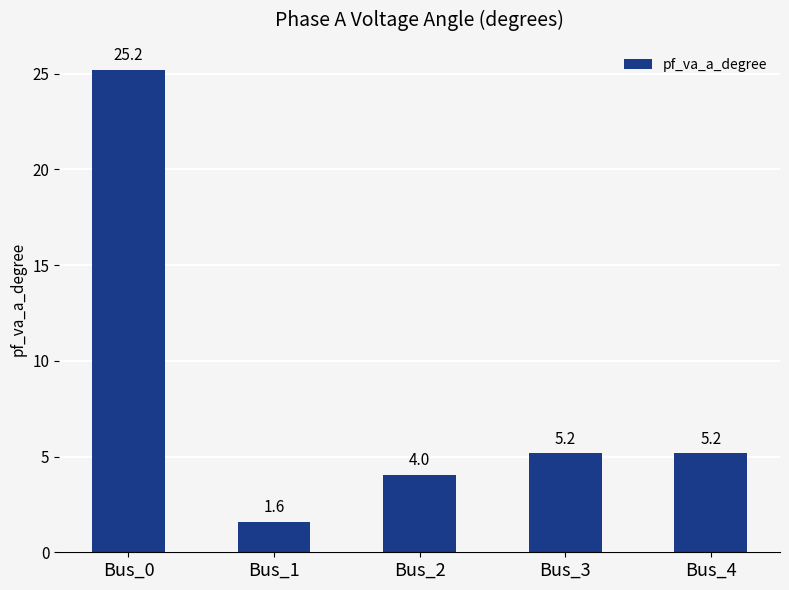

Which category has the lowest value across all series?

Bus_1